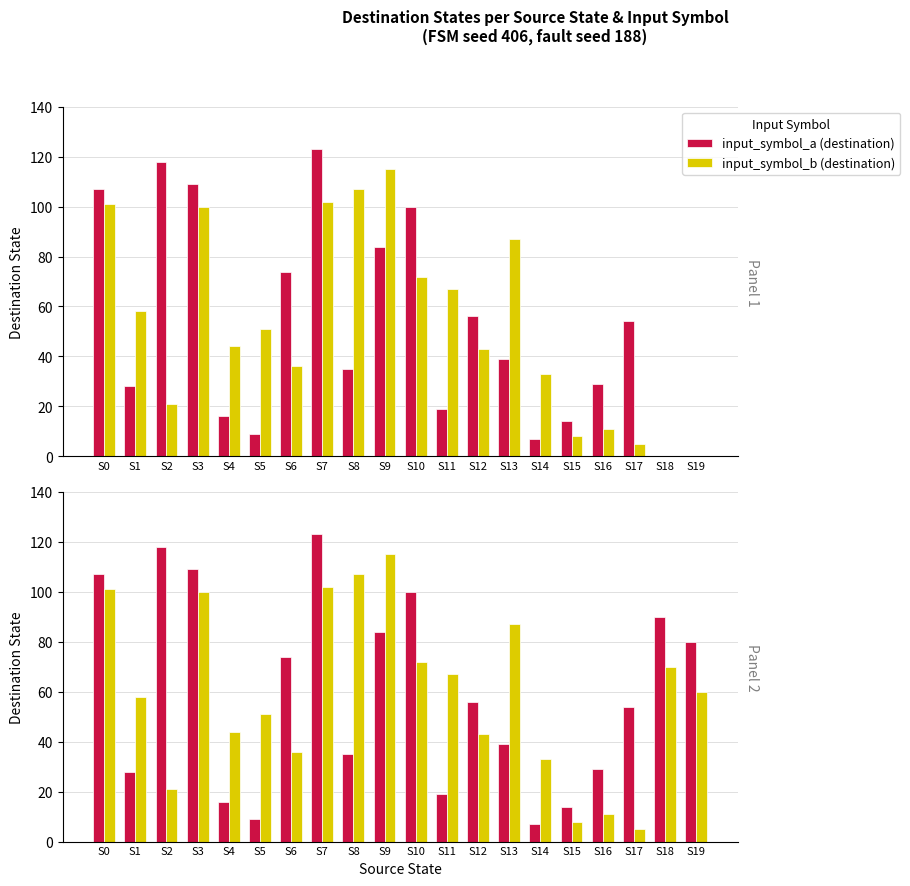

The value of input_symbol_a (destination) at S18 is 90. True or false?

True